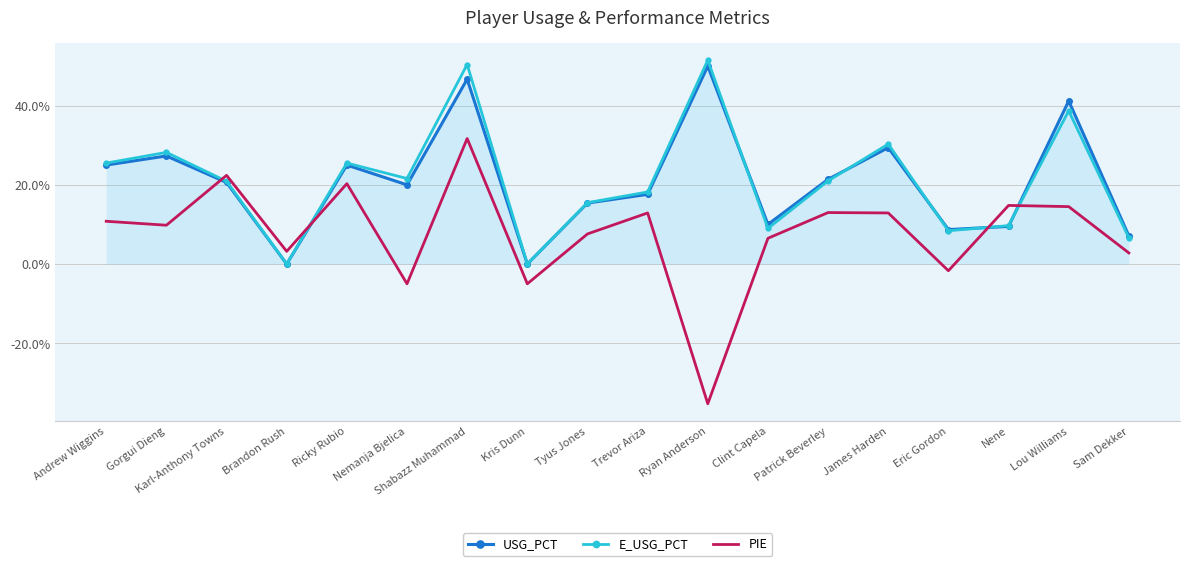

At which label is USG_PCT closest to 0?

Brandon Rush